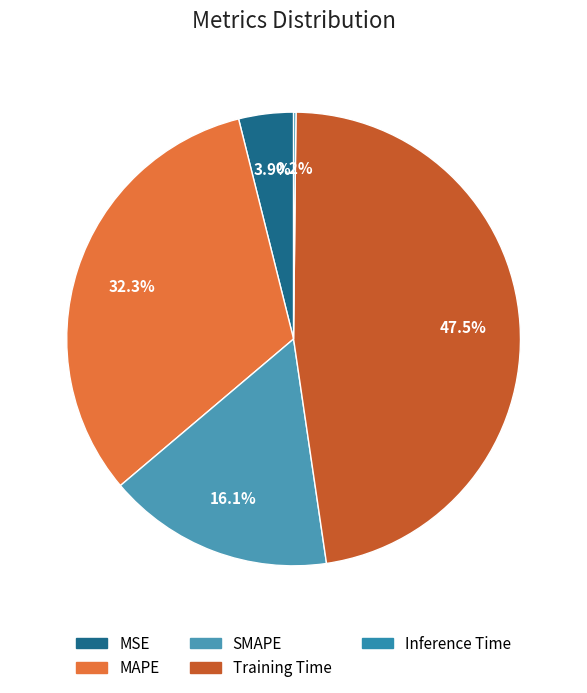

What percentage is the MAPE slice, to the nearest percent?

32%